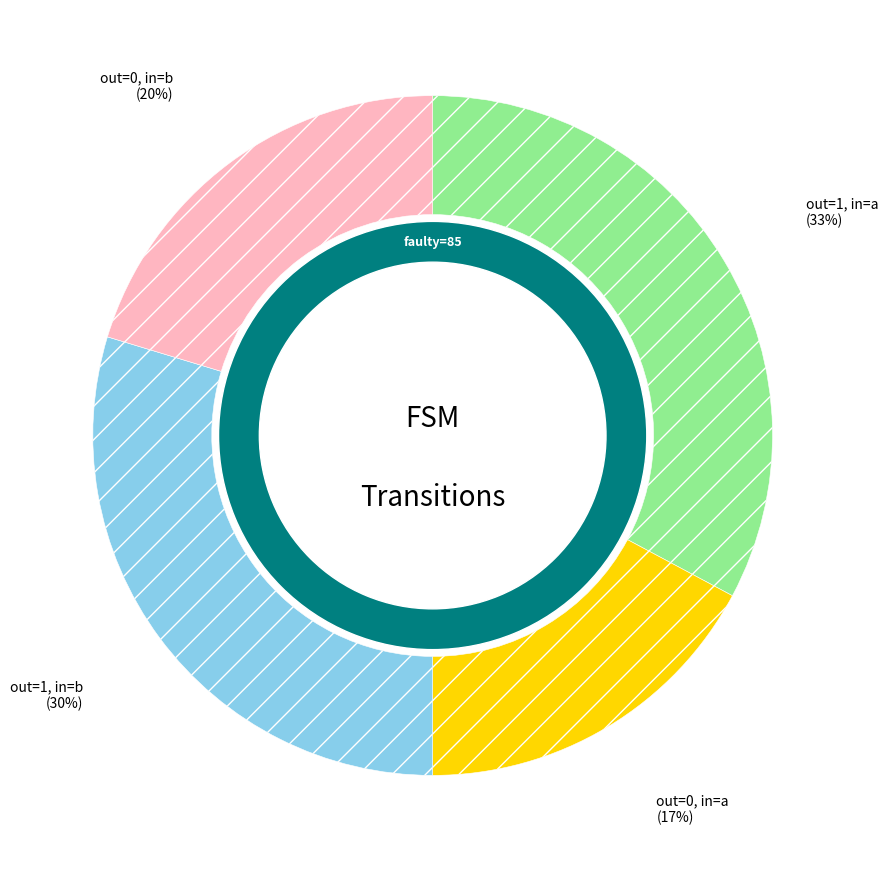

Between output_symbol=1 (input a) and output_symbol=0 (input b), which is larger?

output_symbol=1 (input a)